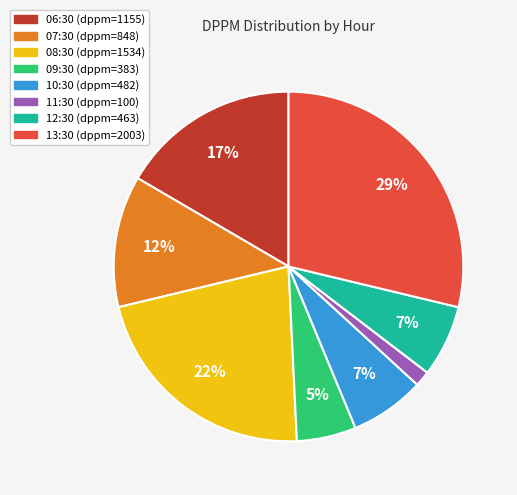

Does 11:30 represent more than half of the total?

No